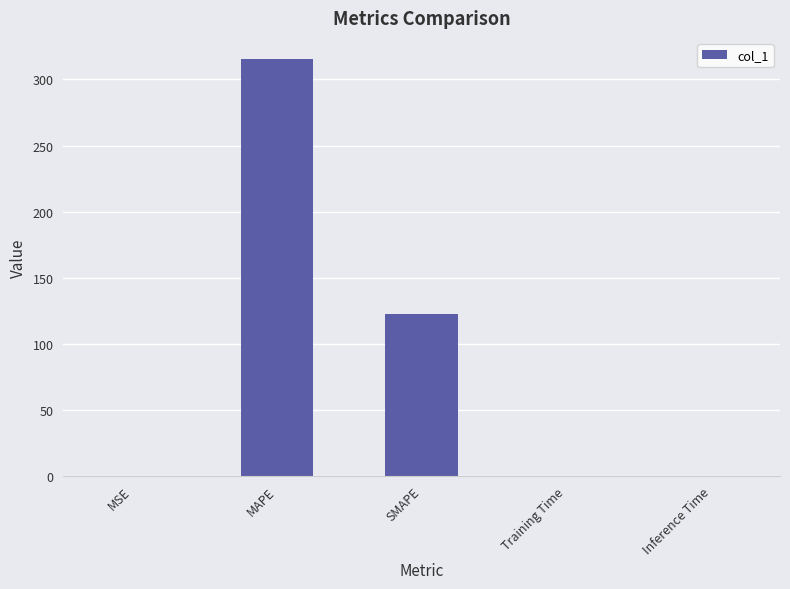

Is it true that the value at MSE is 0.0?

True